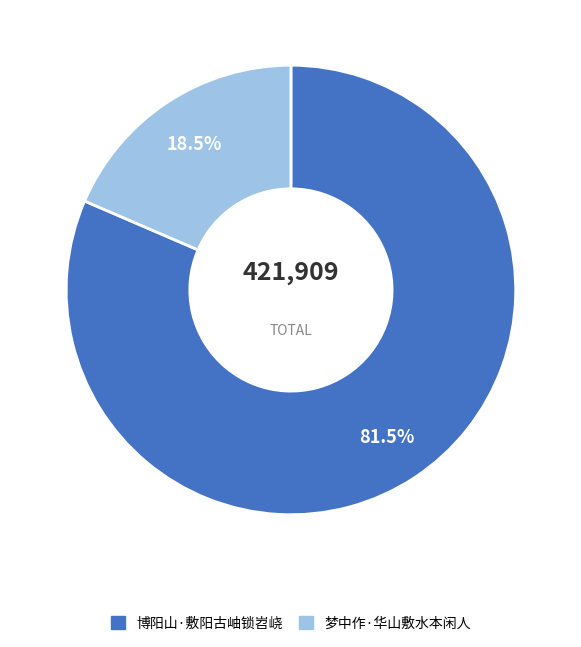

Does 梦中作·华山敷水本闲人 account for over 50% of the chart?

No